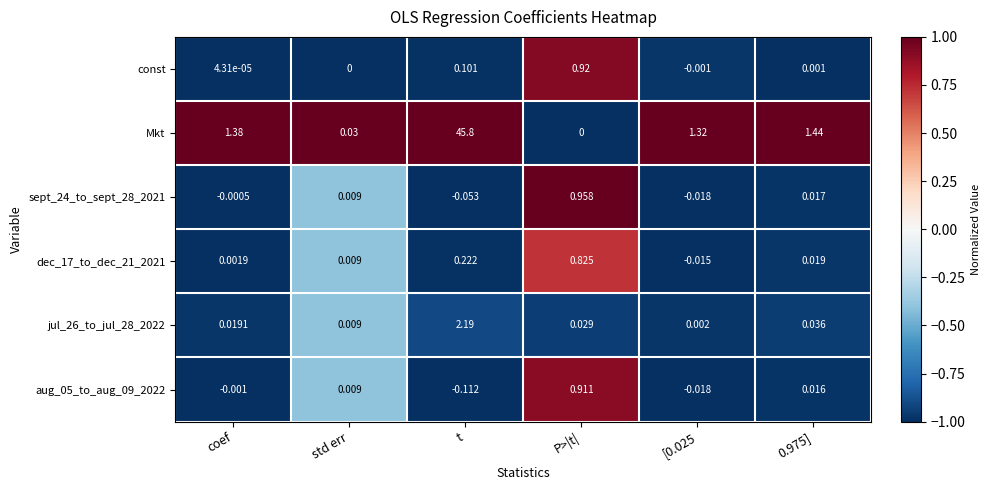

At which category does the chart reach its minimum across all series?

t